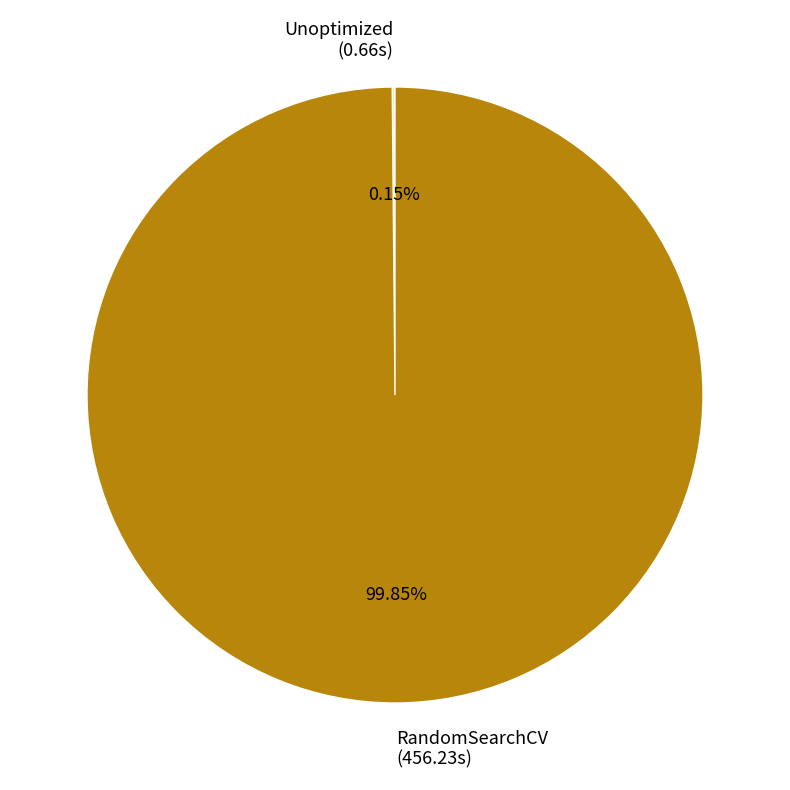

To the nearest percent, what percentage of the pie is RandomSearchCV?

100%